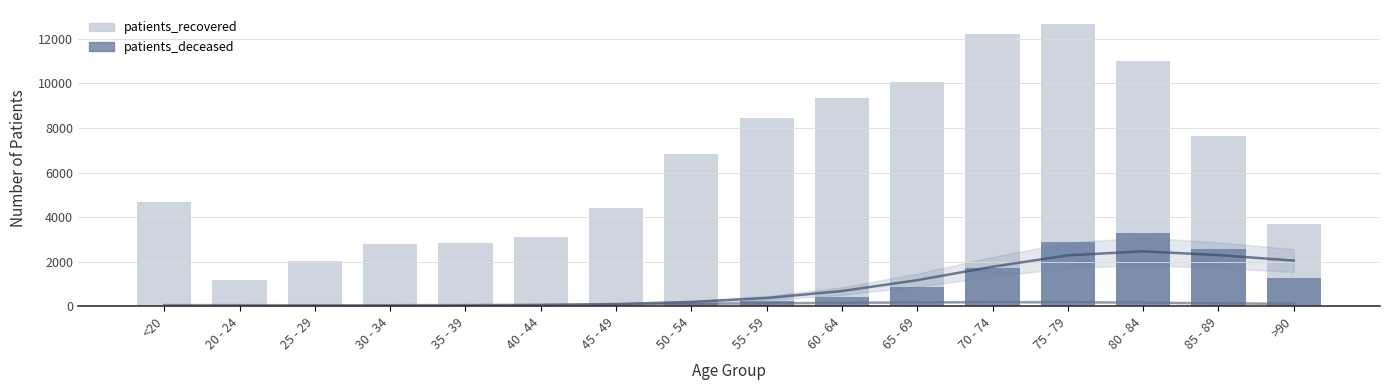

What is the value of the patients_deceased bar at the 2nd from the left?

4